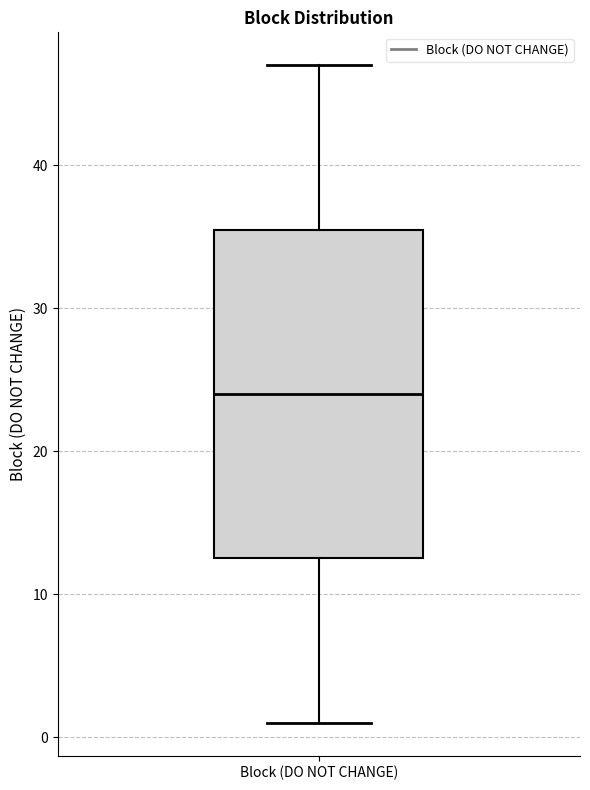

Transcribe this box plot: give where the median line is, the range the box spans, and where the two whiskers end, as read against the y-axis. The values are not printed on the chart, so give them approximately, as read against the axis.

median 24, box 13 to 36, whiskers 1 to 47